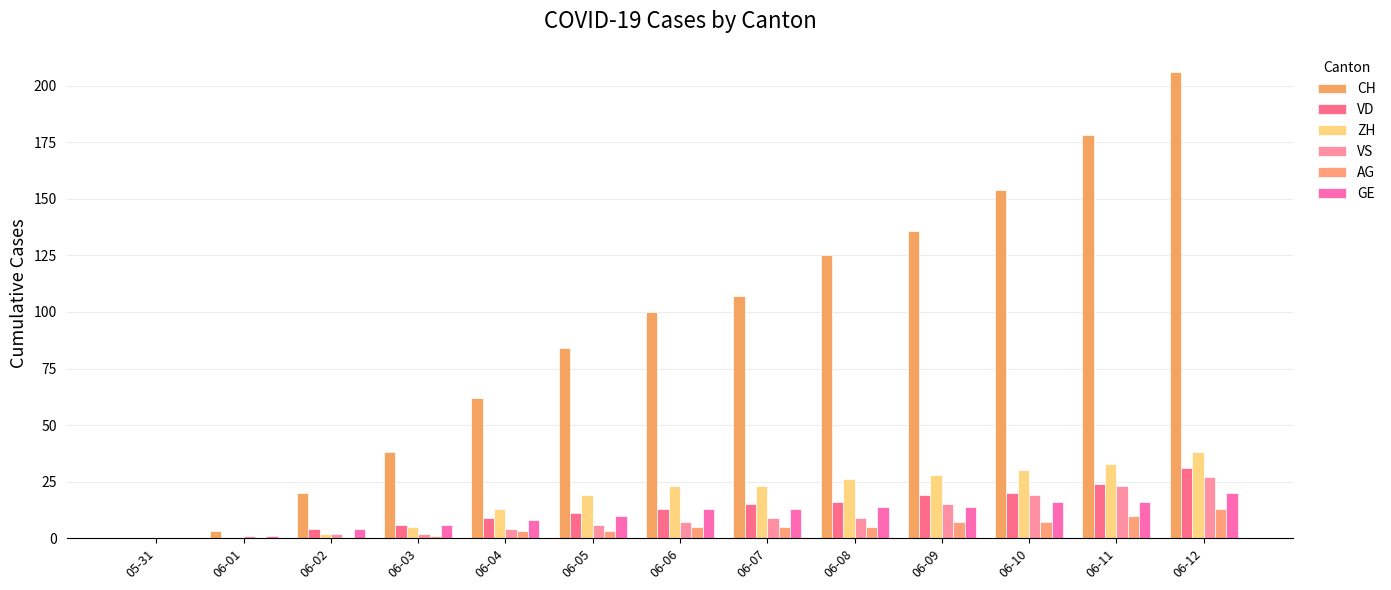

How many positive values does the CH series have?

12